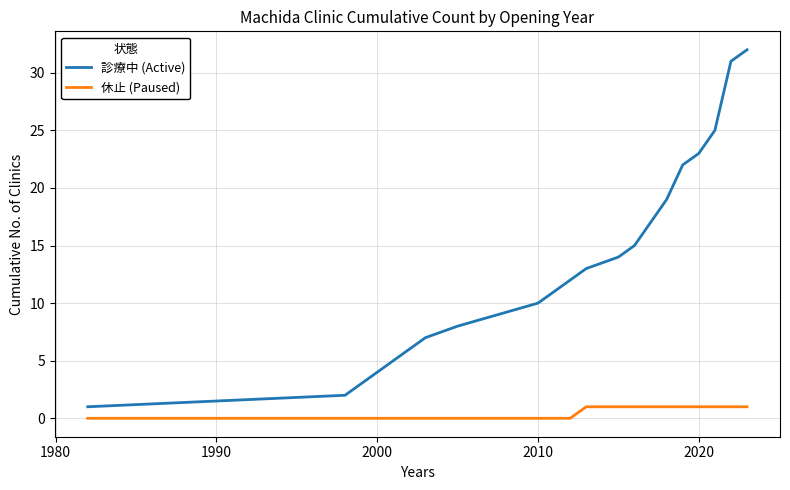

True or false: 診療中 (Active) and 休止 (Paused) cross at least once.

False